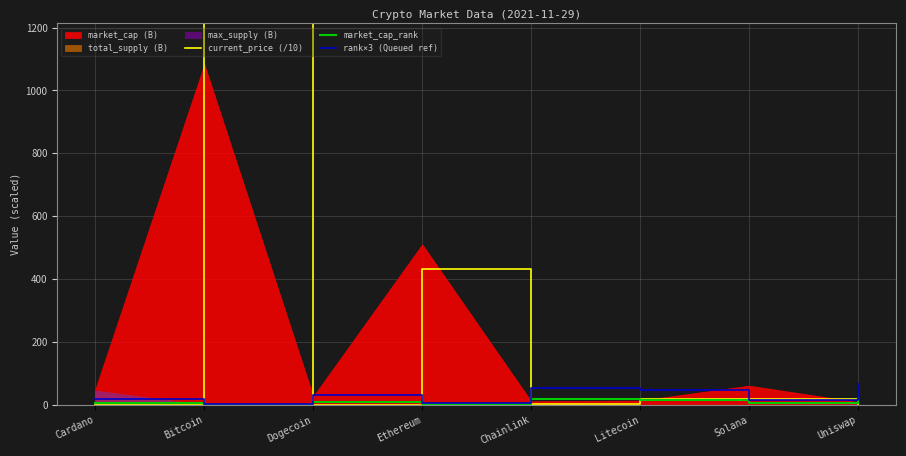

Is it true that market_cap_rank equals 16.0 at Litecoin?

True